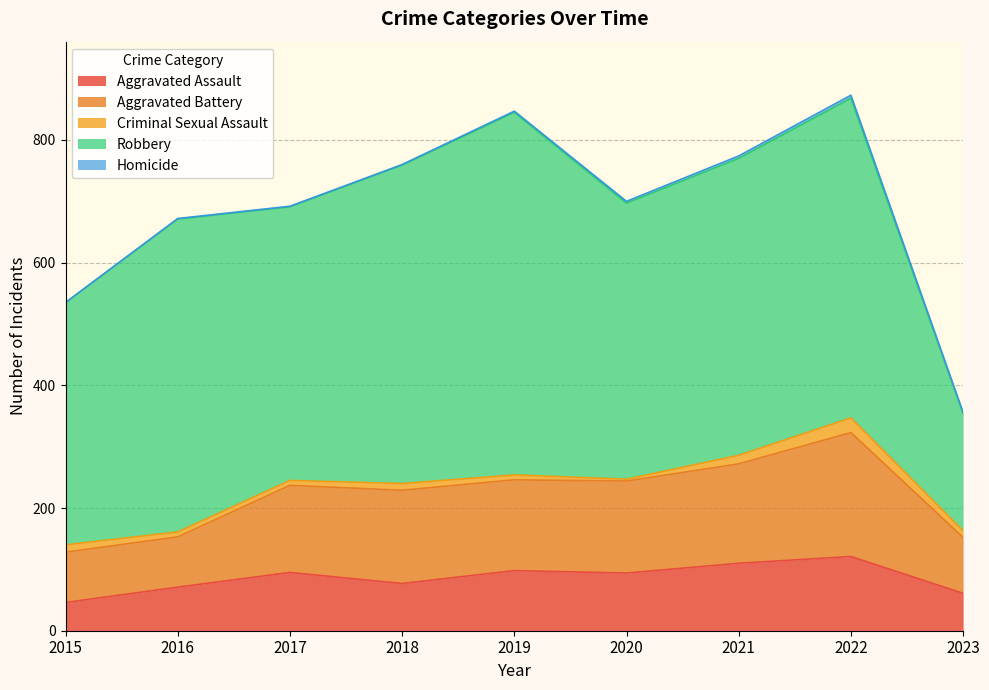

What is the difference between the maximum and minimum values in the Aggravated Assault series?

75